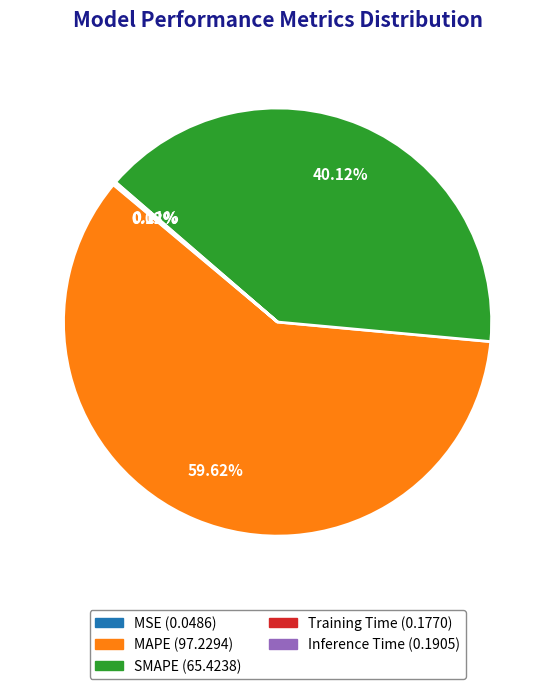

What is the majority slice?

MAPE